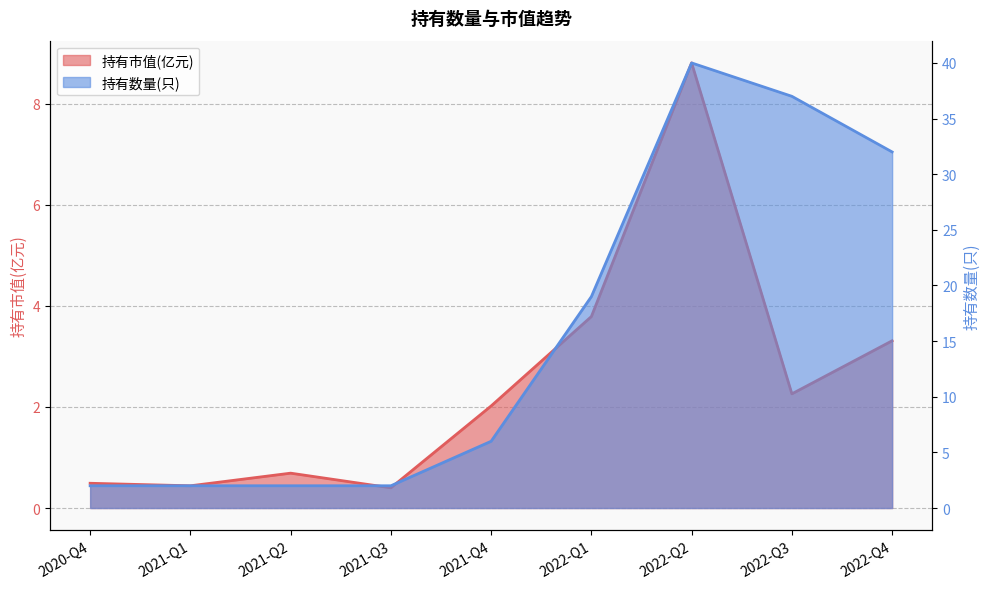

How many distinct data groups are displayed?

2